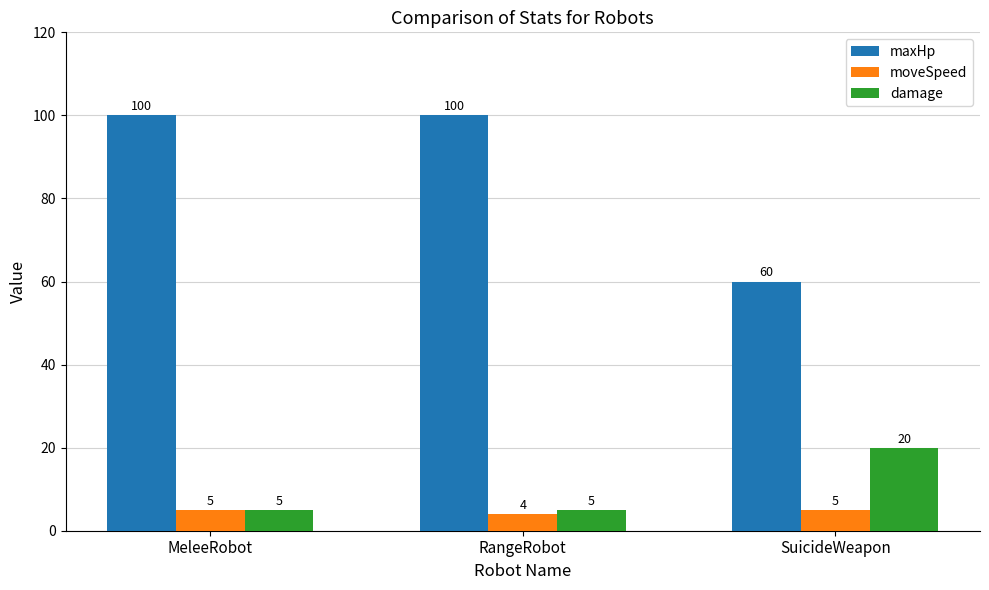

What are all the series names shown in the legend?

maxHp, moveSpeed, damage